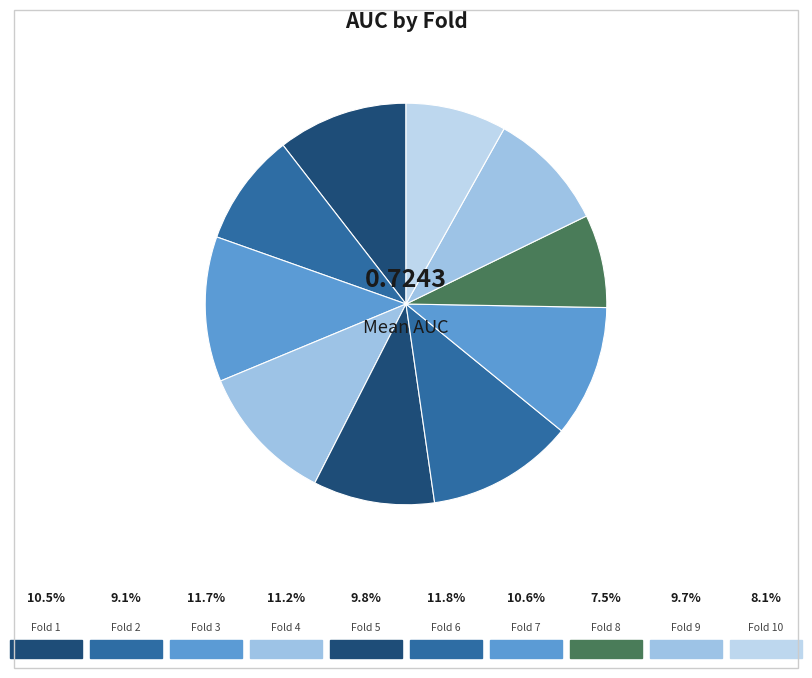

Count the number of slices in the pie.

10